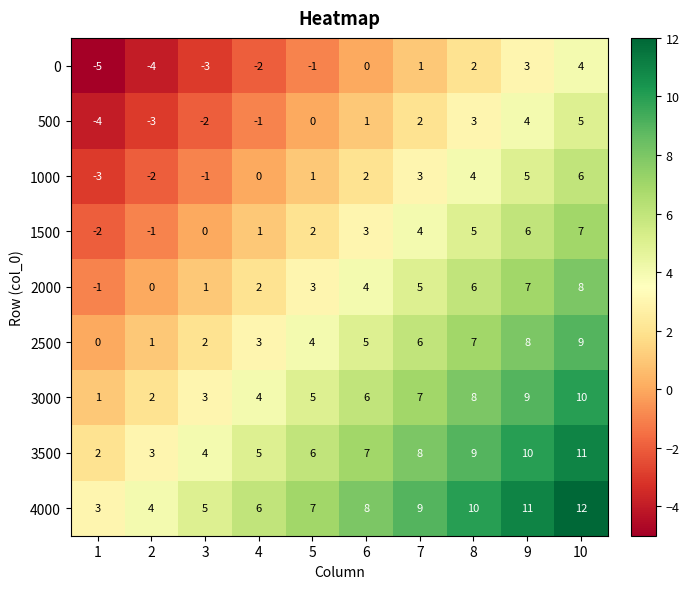

Rank the series at 3 from lowest to highest value.

0, 500, 1000, 1500, 2000, 2500, 3000, 3500, 4000